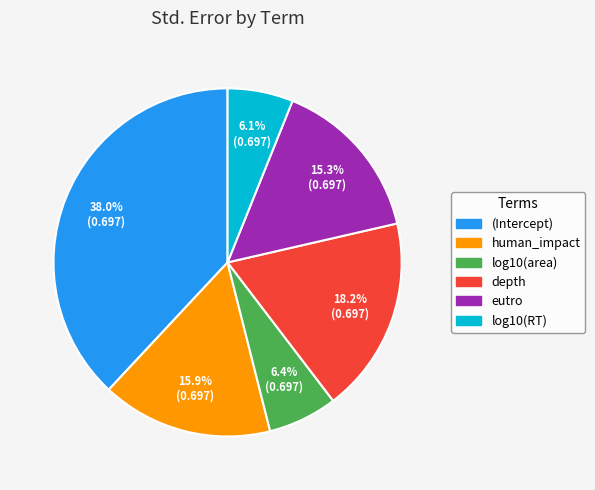

Which has a higher value, human_impact or log10(RT)?

human_impact